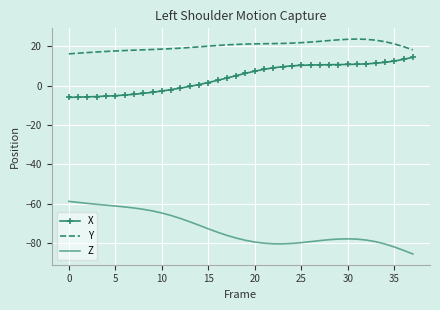

What is the maximum value shown in the chart?

23.7